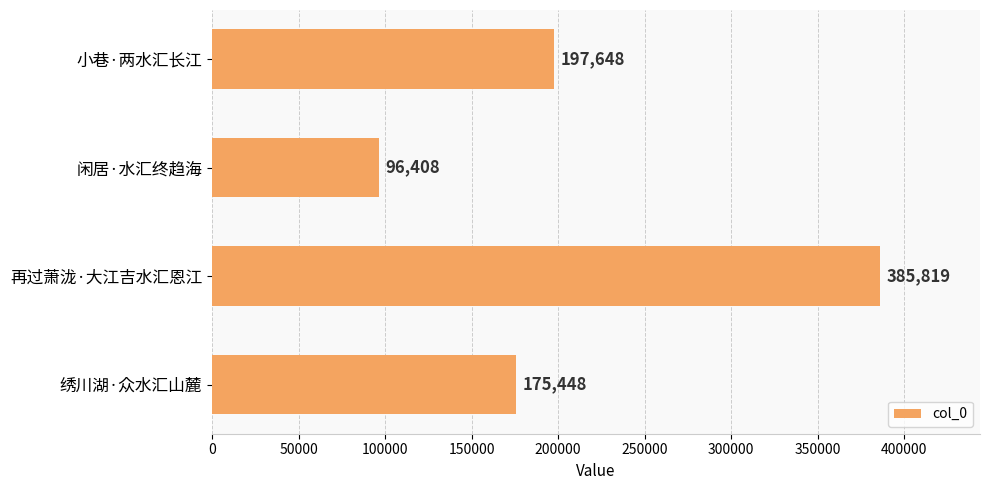

How many distinct data groups are displayed?

1